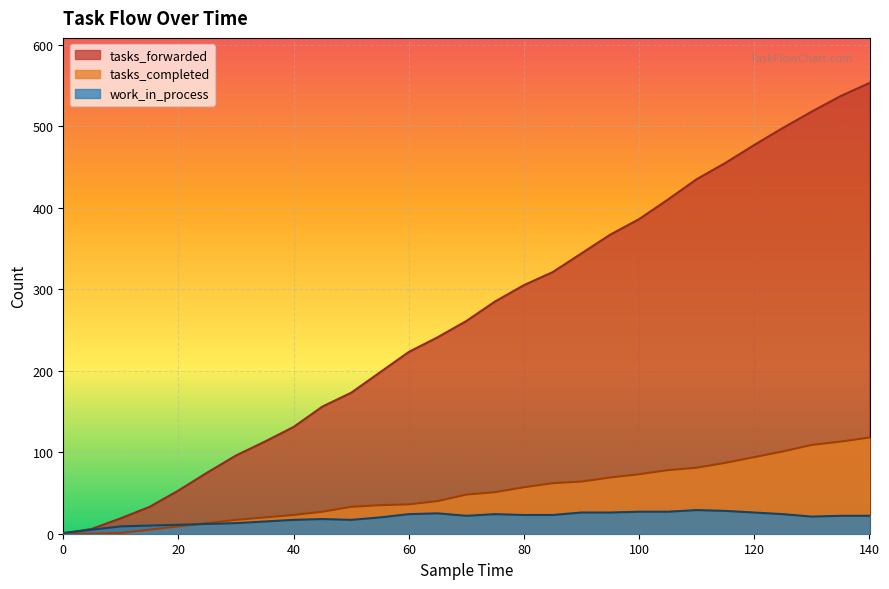

Between 50 and 130, which series saw the biggest shift?

tasks_forwarded